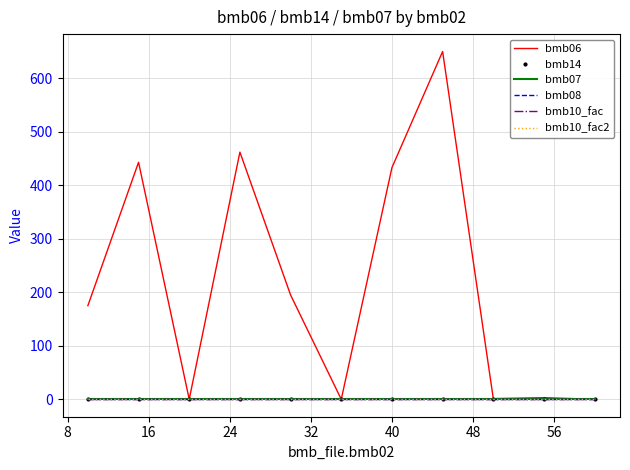

Count the number of data series in this chart.

6